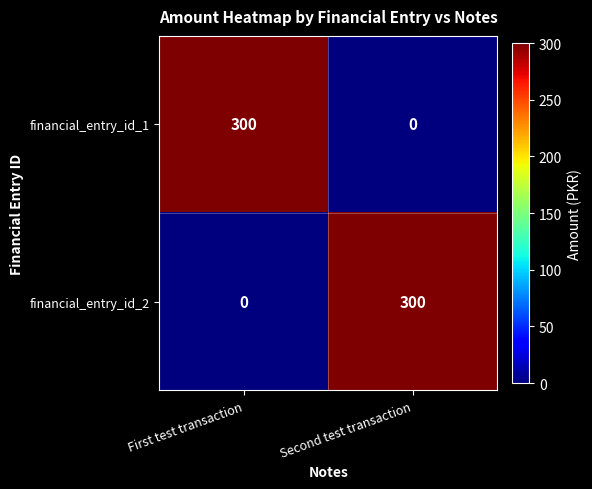

What is the average value of the financial_entry_id_1 series?

150